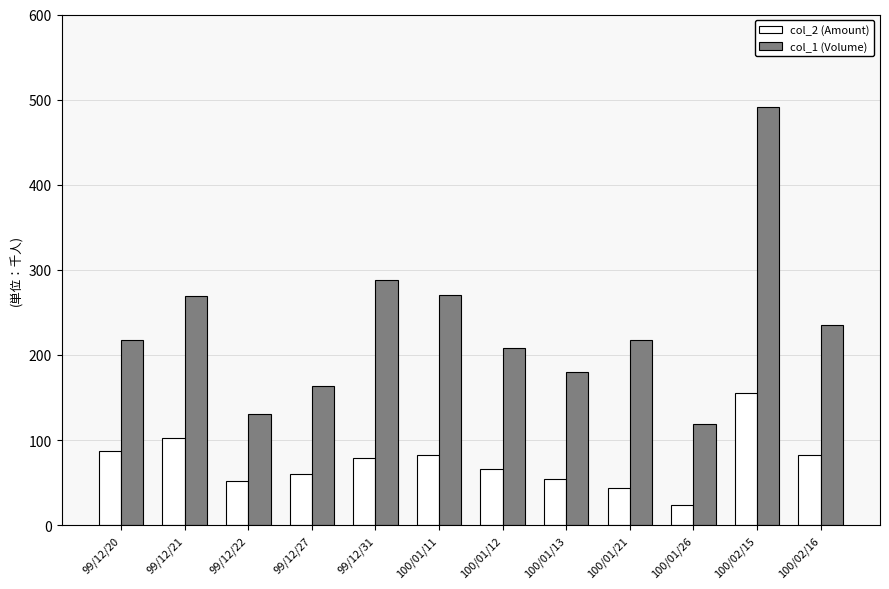

Rank the series at 99/12/22 from highest to lowest value.

col_1 (Volume), col_2 (Amount)